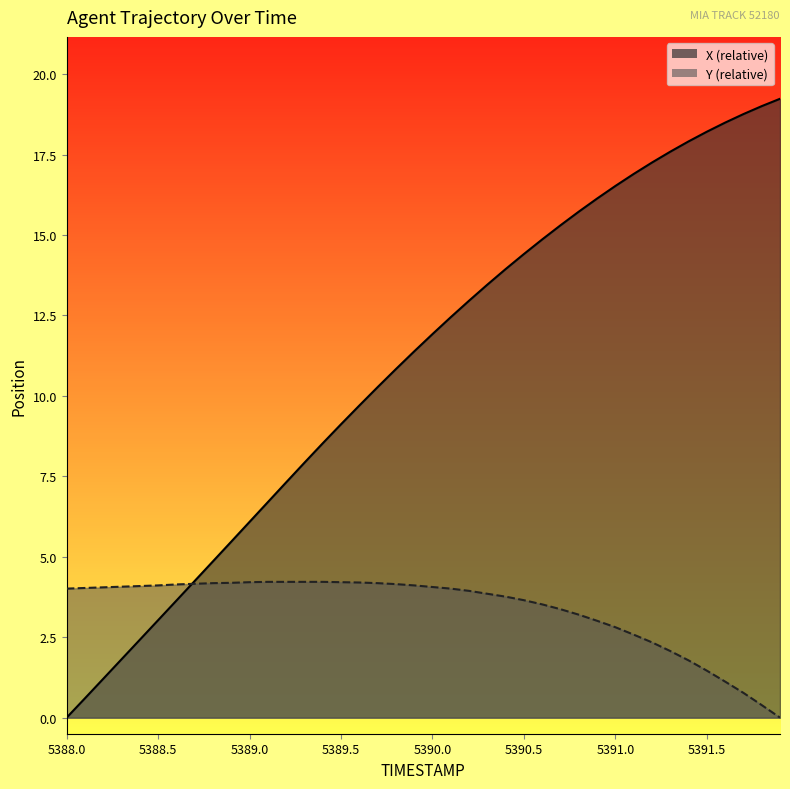

What is the average value of the Y series?

3.4